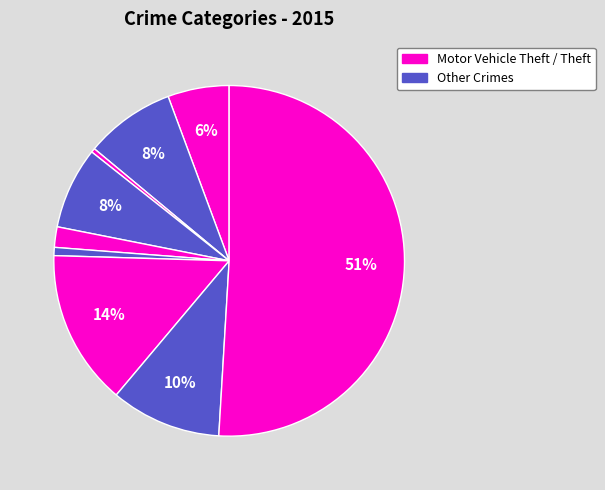

What is the majority slice?

Theft